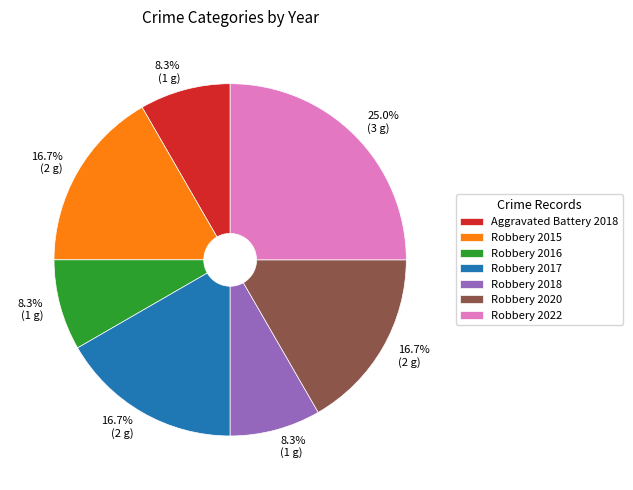

Approximately how many times larger is the value at Robbery 2022 compared to Robbery 2016?

3.0